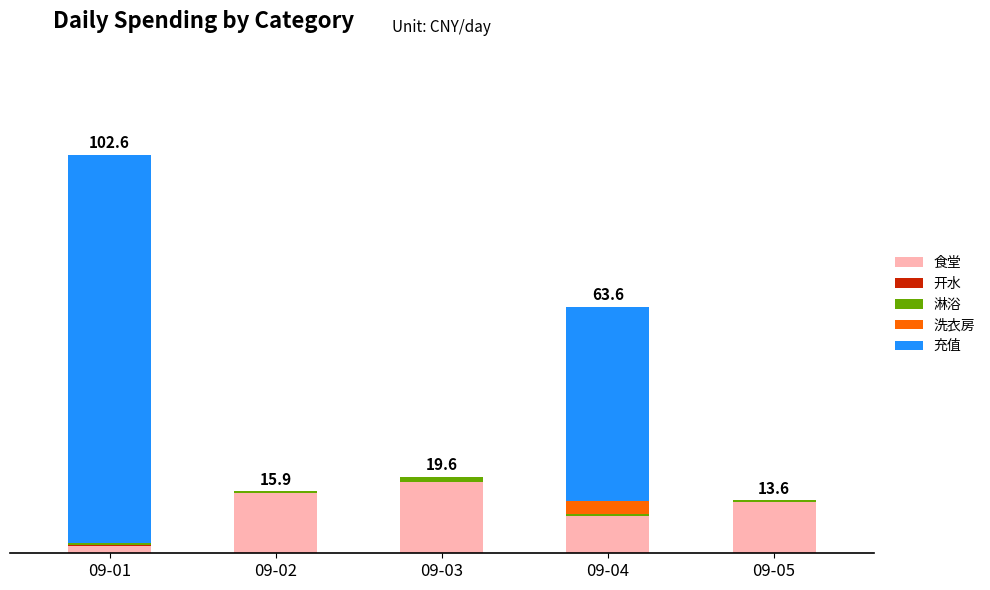

Which series has the widest spread of values?

充值